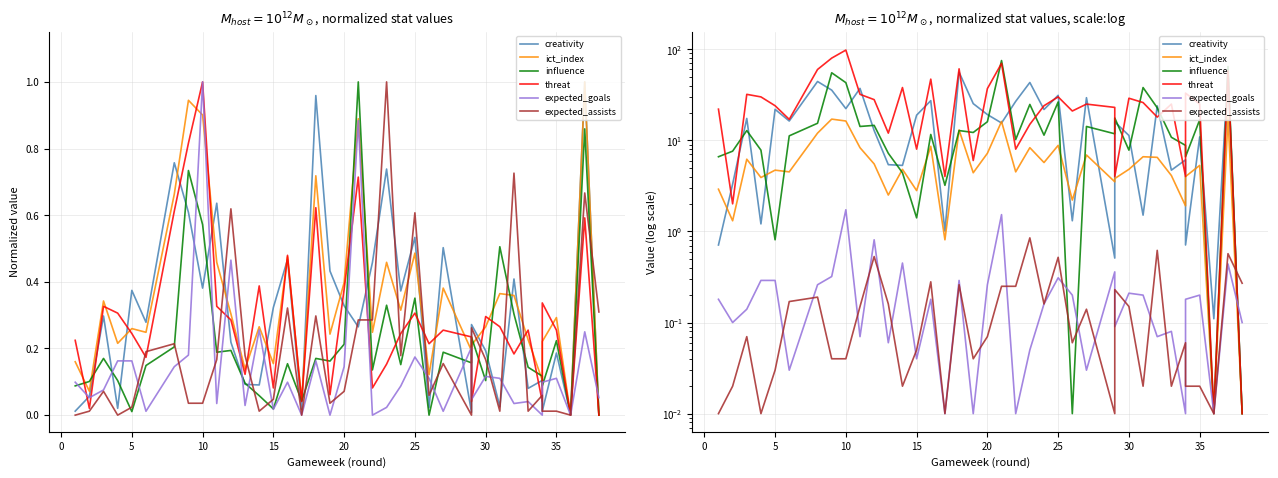

Is the value of threat at 14 greater than the value of creativity at 10?

Yes